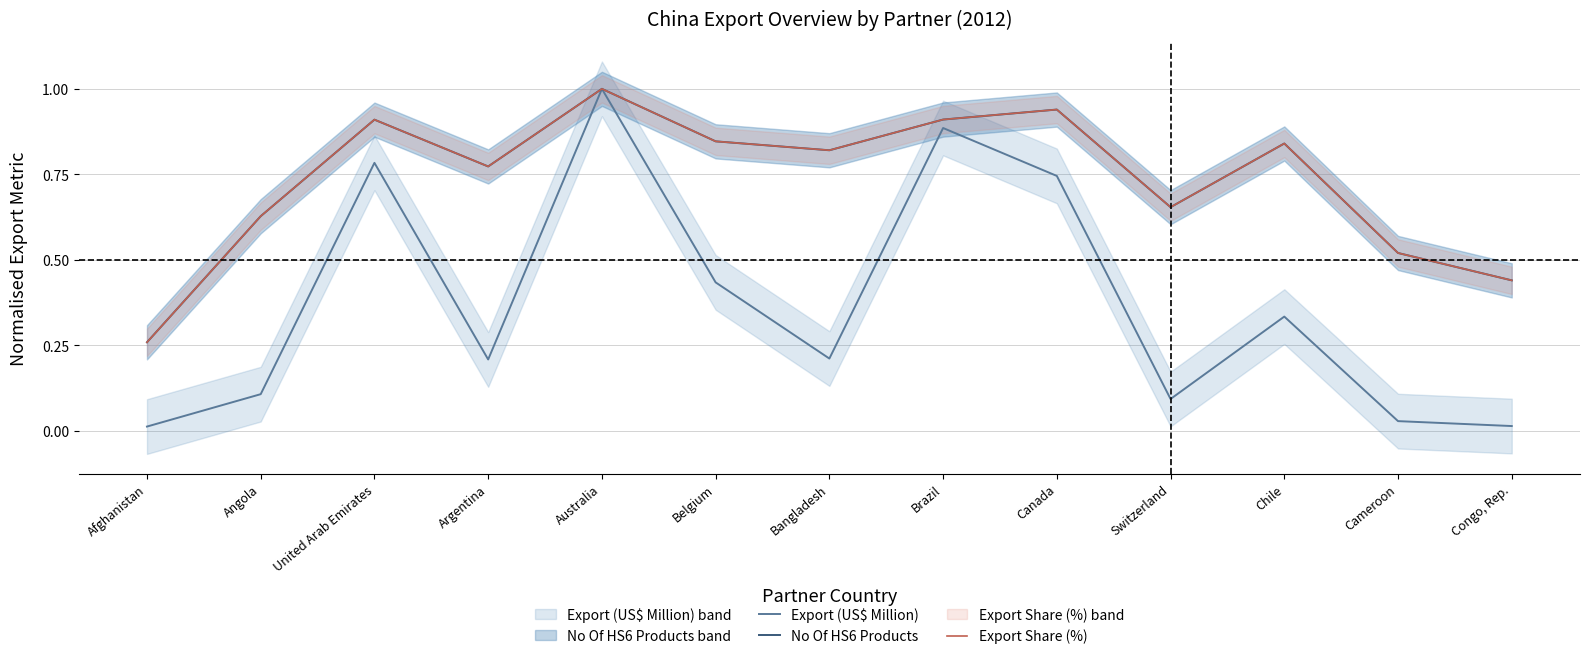

True or false: No Of HS6 Products and Export (US$ Million) intersect in this chart.

False